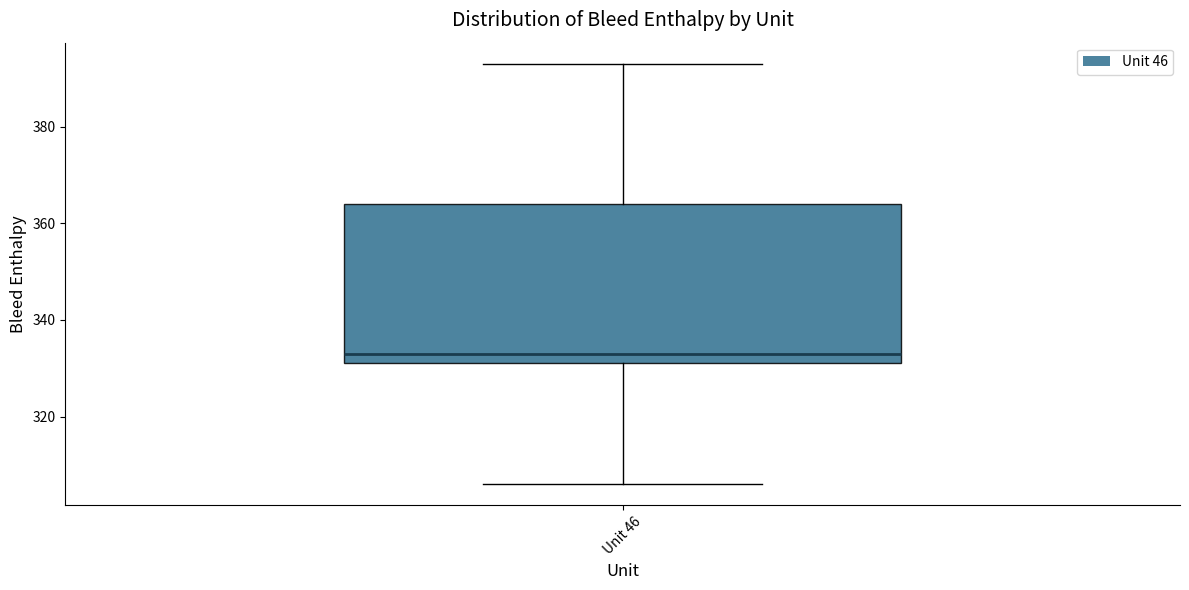

Transcribe this box plot: give where the median line is, the range the box spans, and where the two whiskers end, as read against the y-axis. The values are not printed on the chart, so give them approximately, as read against the axis.

median 334, box 332 to 364, whiskers 306 to 394